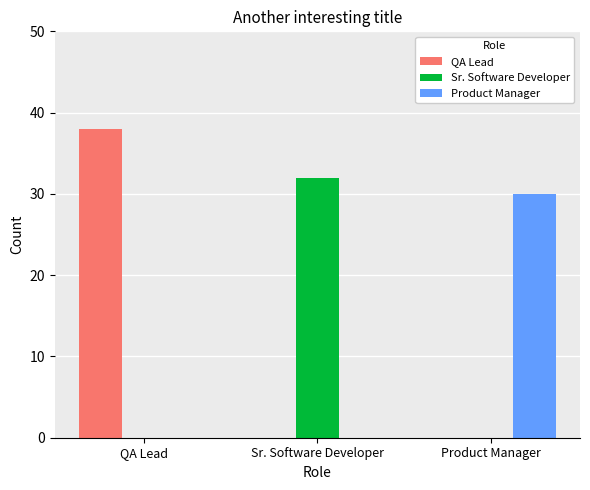

The QA Lead series shows 23 at Sr. Software Developer. True or false?

False